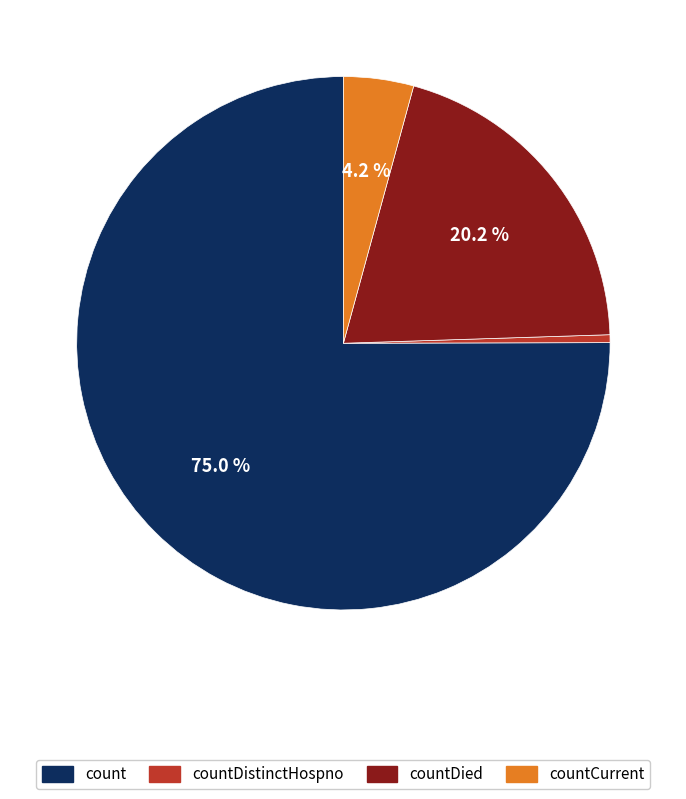

Which category has the smallest portion of the pie?

countDistinctHospno